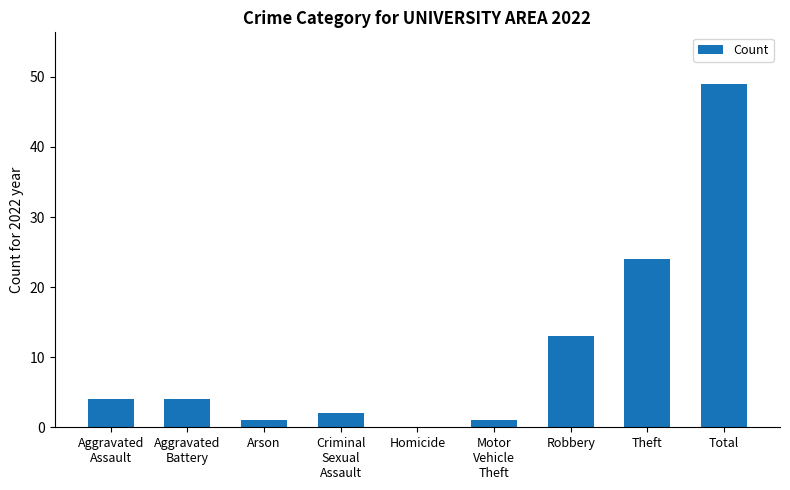

At which category does the chart reach its peak across all series?

Total